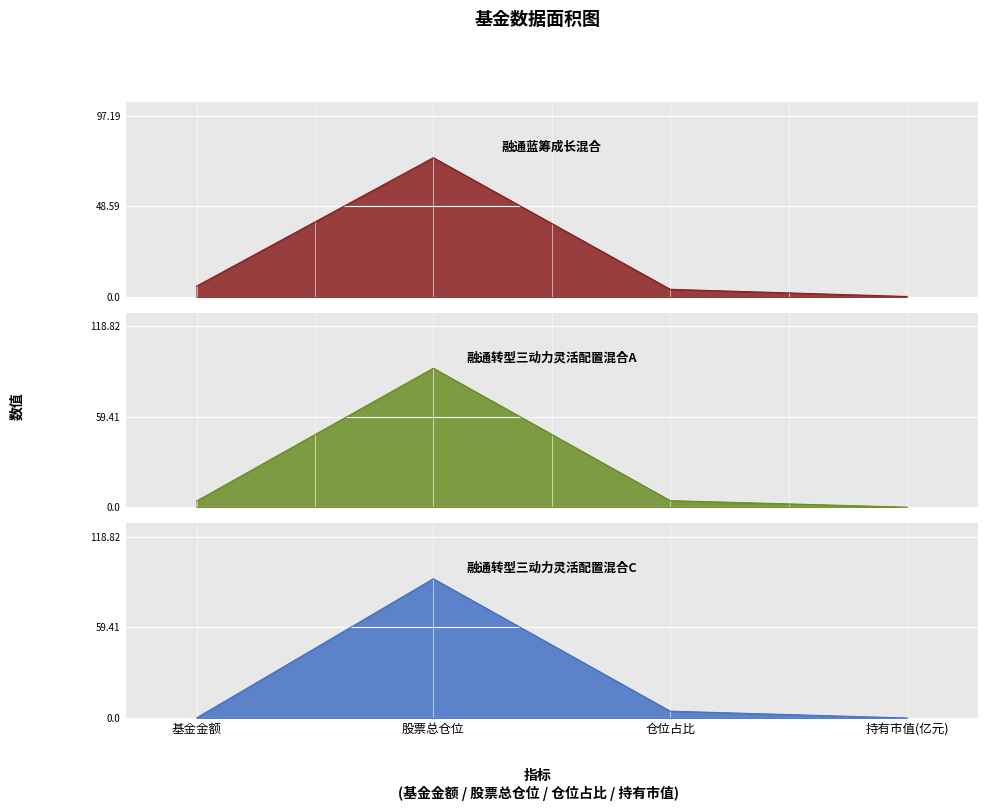

At which category does 融通蓝筹成长混合 reach its first local peak?

股票总仓位